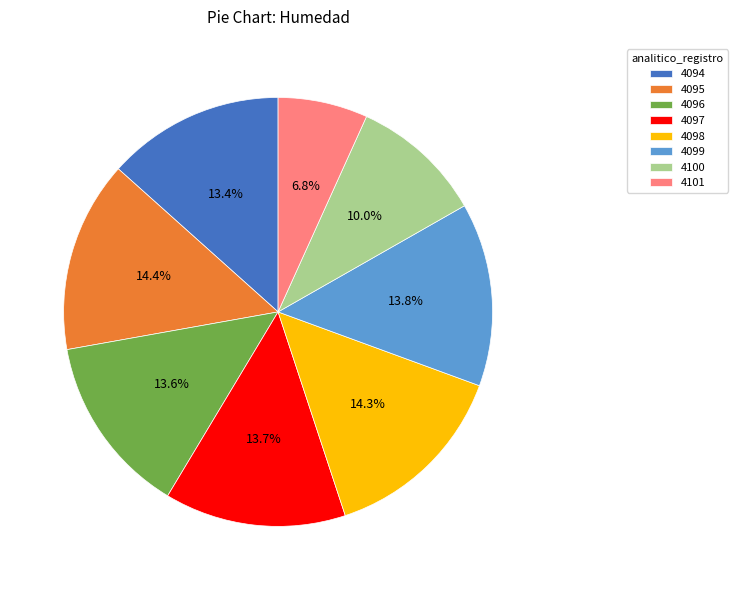

Is 4095 the majority of the pie?

No